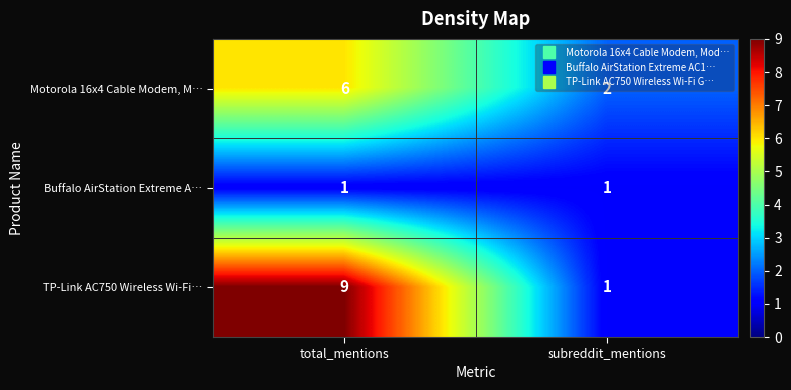

How many values in the Motorola 16x4 Cable Modem, M… series are below 6?

1